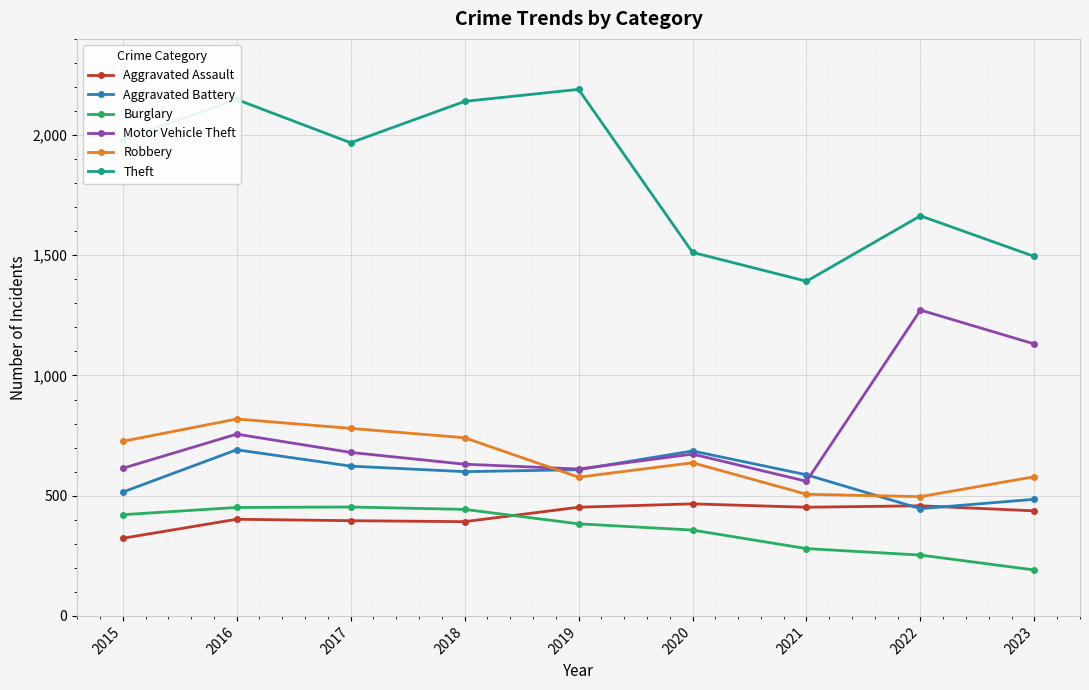

What is the difference between the maximum and minimum values in the Motor Vehicle Theft series?

712